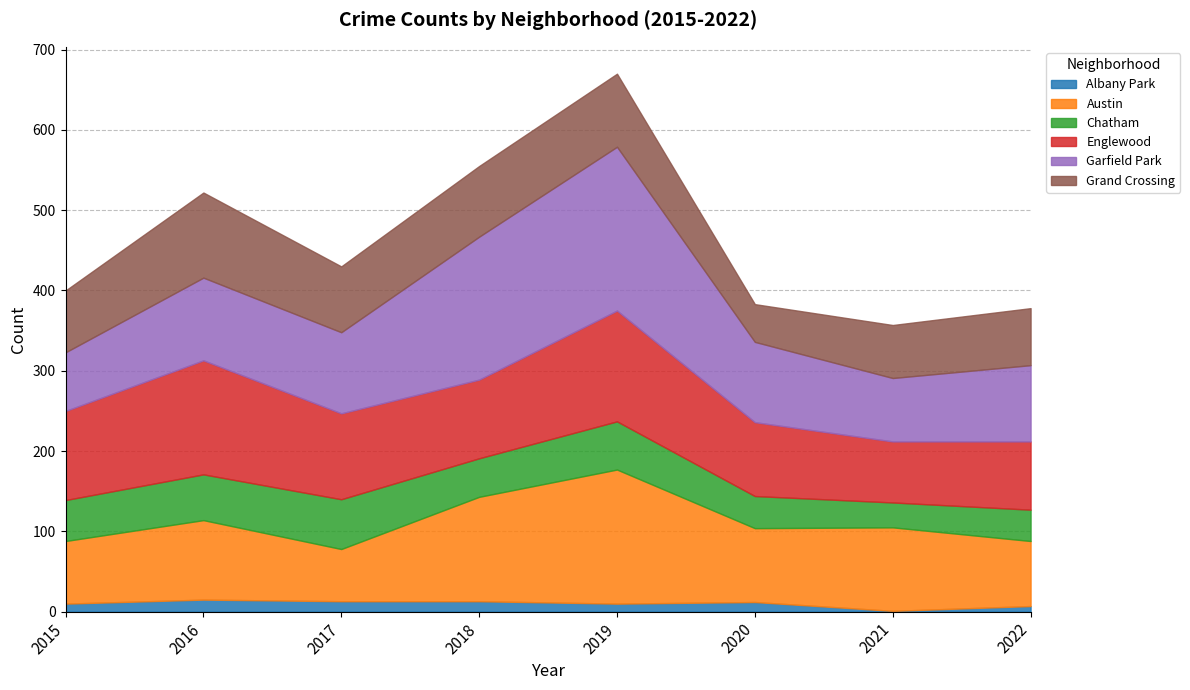

True or false: Garfield Park has more than 2 interior local peaks.

False